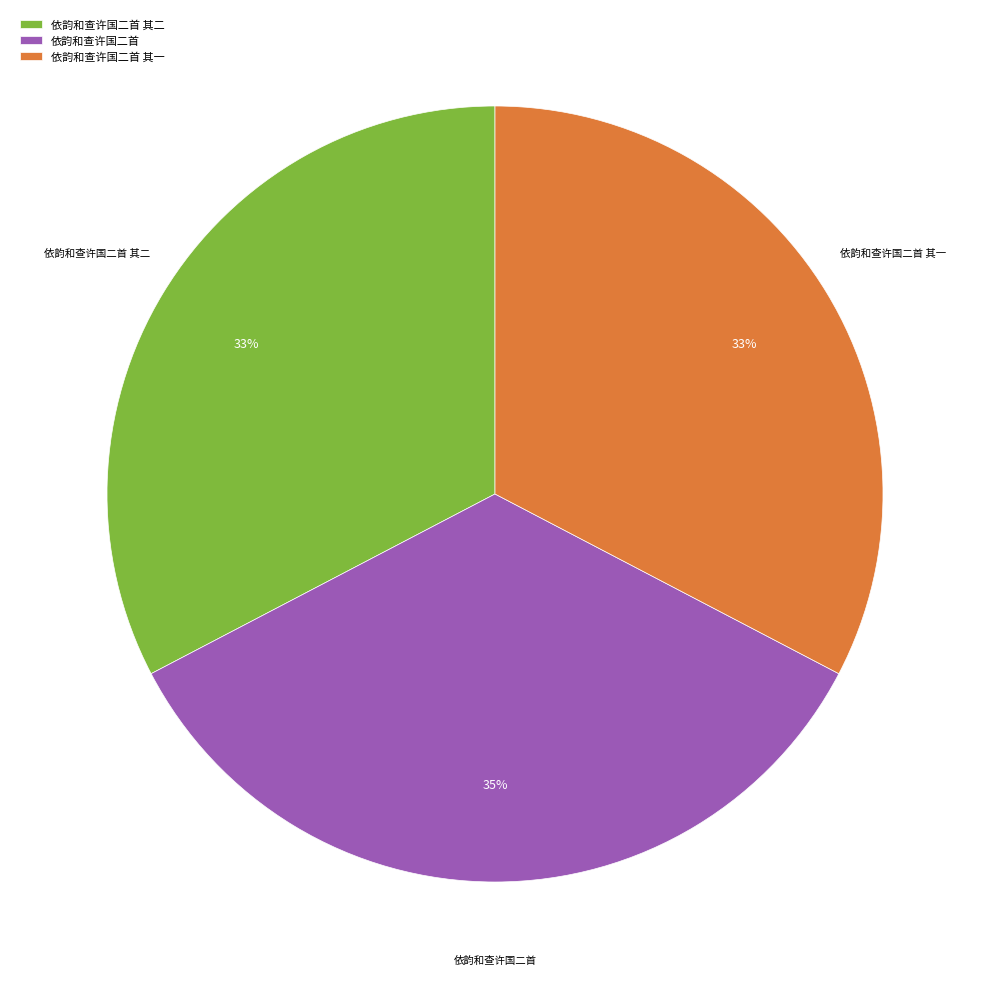

Does any single category account for the majority?

No